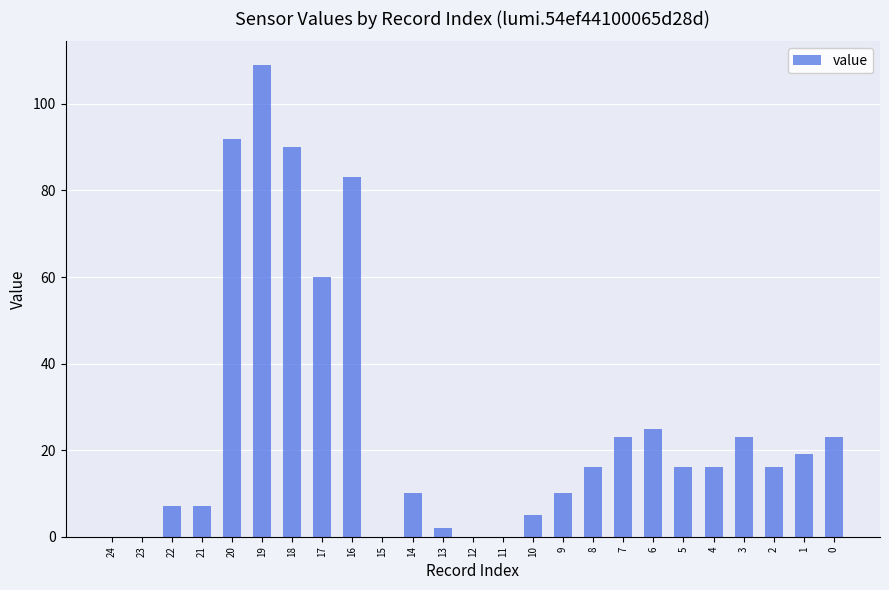

What is the approximate value at 5?

16